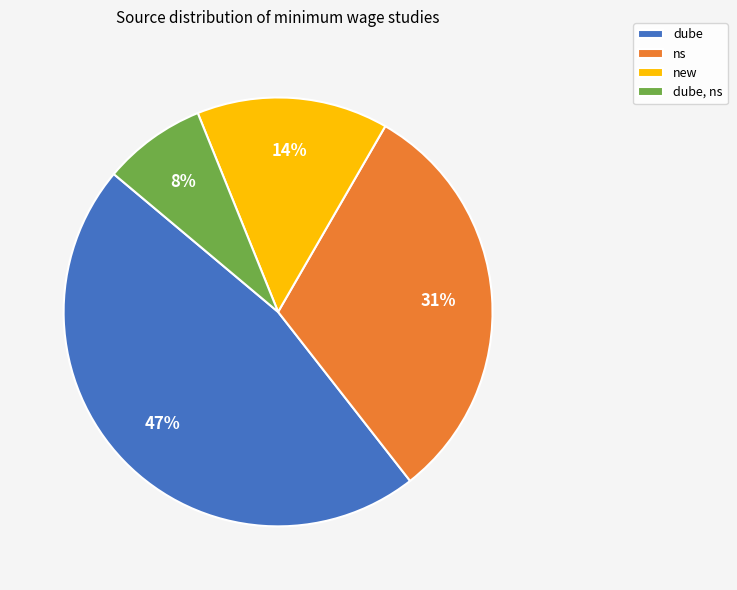

To the nearest percent, what percentage of the pie is ns?

31%